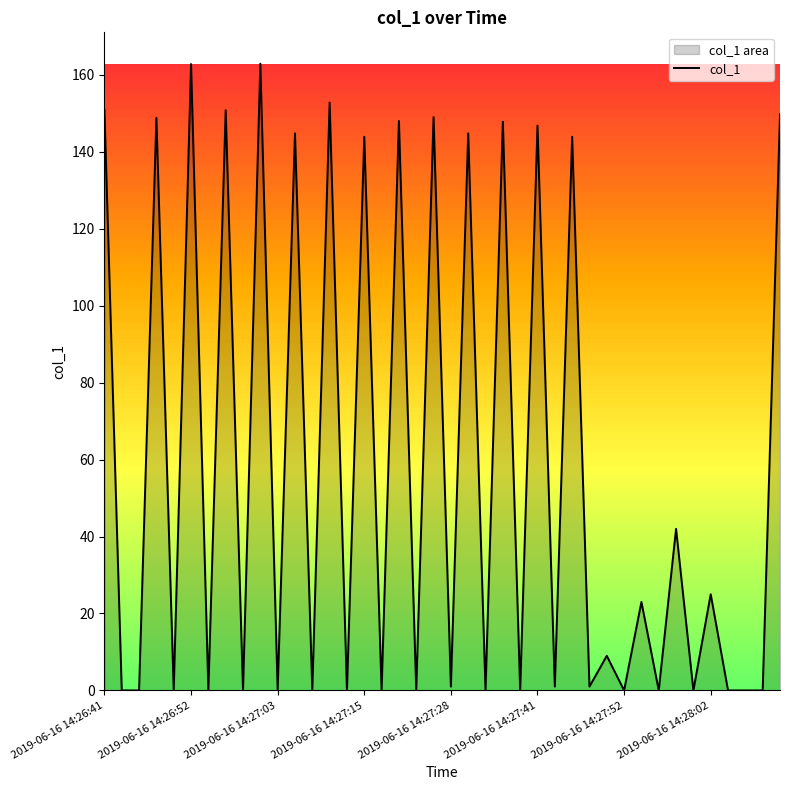

What is the maximum value shown in the chart?

162.9